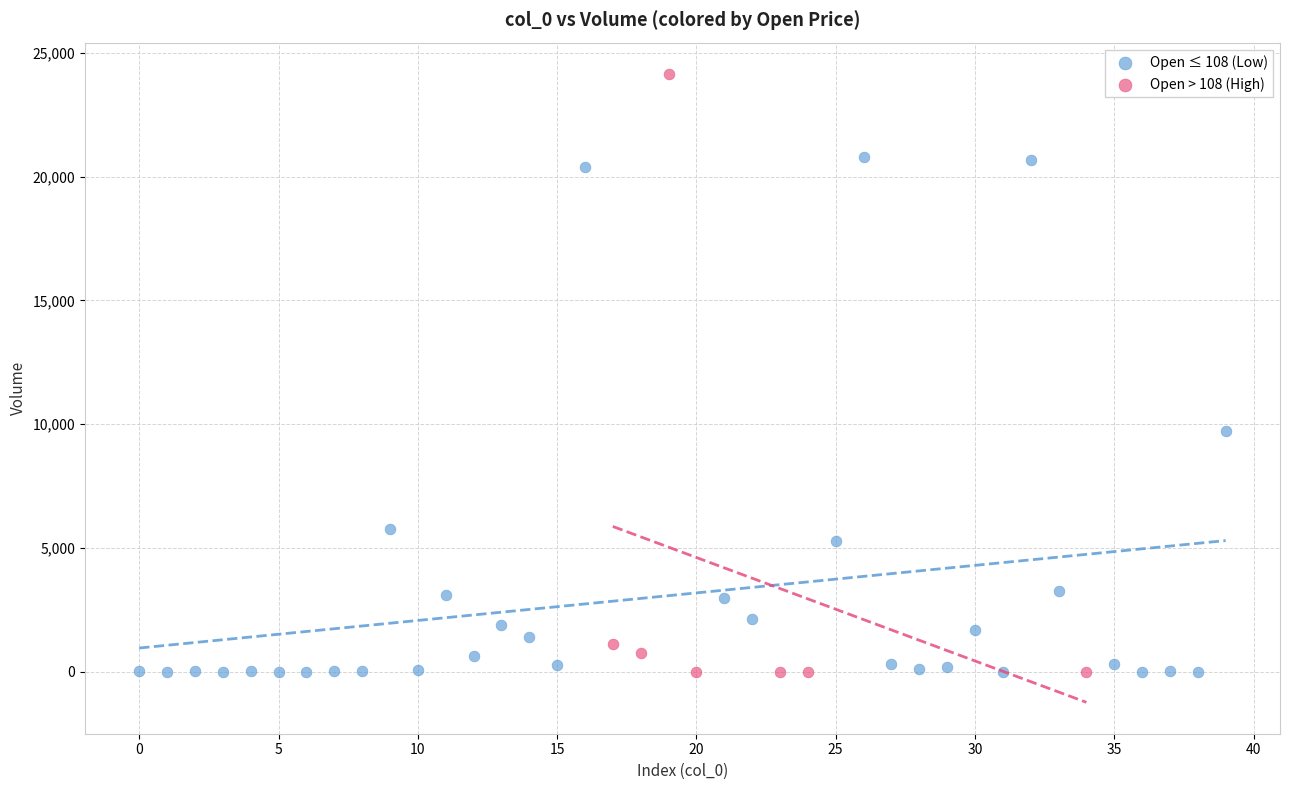

Which series contains the highest Y value?

Open > 108 (High)